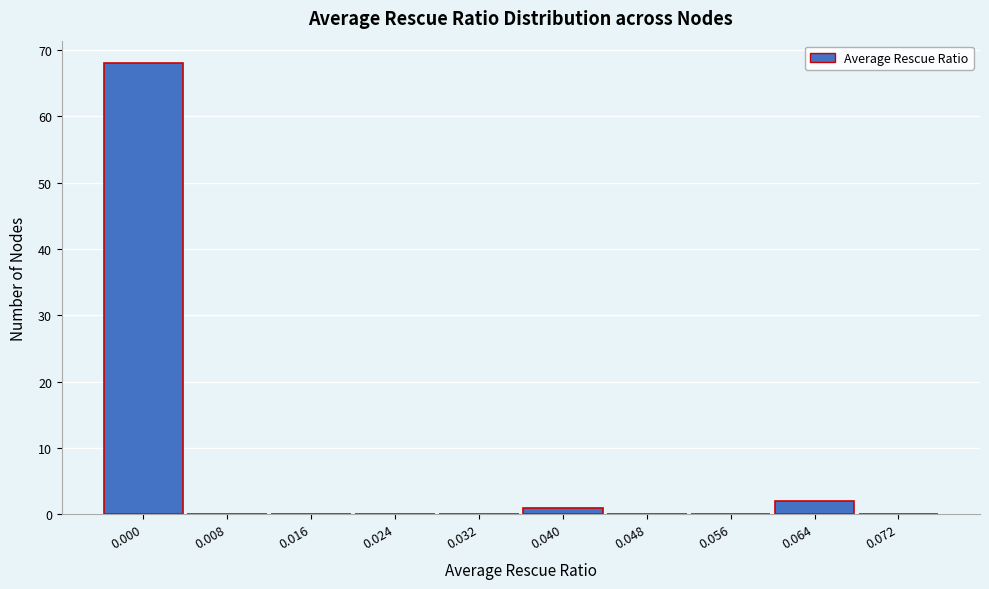

Reading left to right, list all the values displayed in this chart.

0.000=68	0.008=0	0.016=0	0.024=0	0.032=0	0.040=1	0.048=0	0.056=0	0.064=2	0.072=0